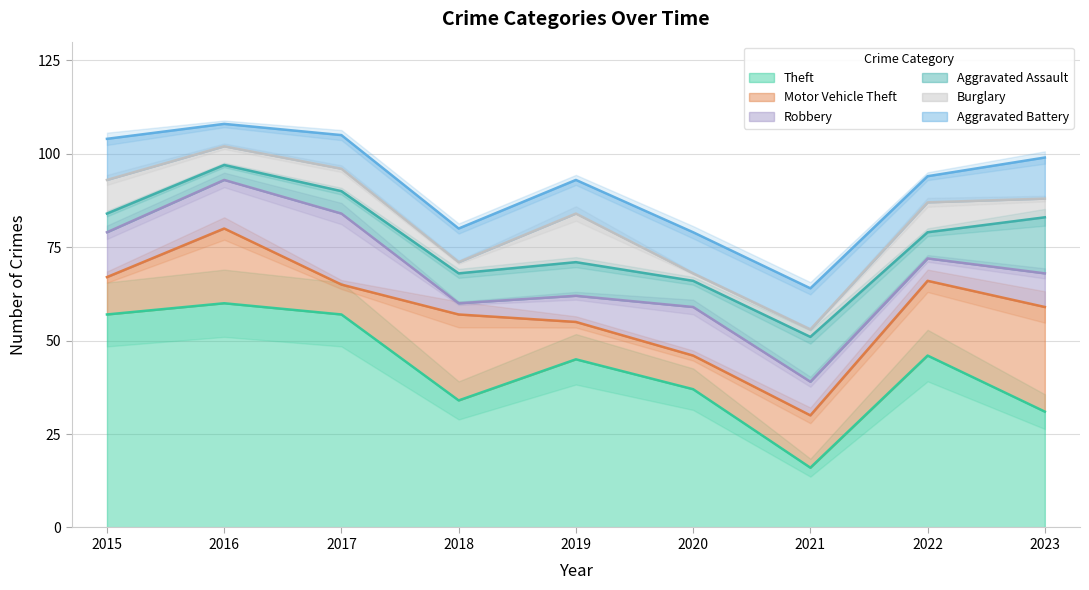

Reading left to right, what are all the values shown in this chart?

Theft: 57	60	57	34	45	37	16	46	31
Motor Vehicle Theft: 10	20	8	23	10	9	14	20	28
Robbery: 12	13	19	3	7	13	9	6	9
Aggravated Assault: 5	4	6	8	9	7	12	7	15
Burglary: 9	5	6	3	13	2	2	8	5
Aggravated Battery: 11	6	9	9	9	11	11	7	11